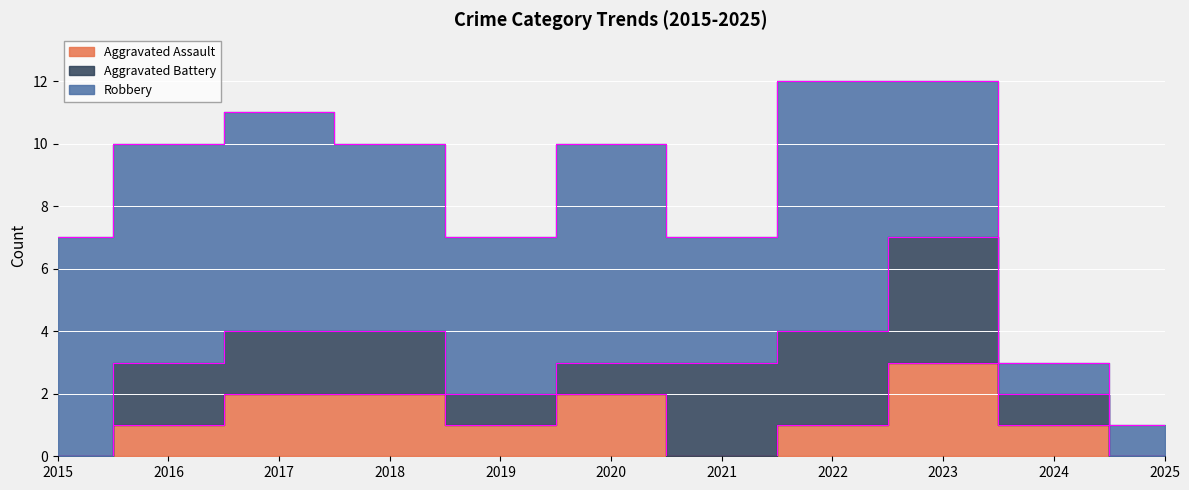

Where is the first local maximum for Aggravated Assault?

2020